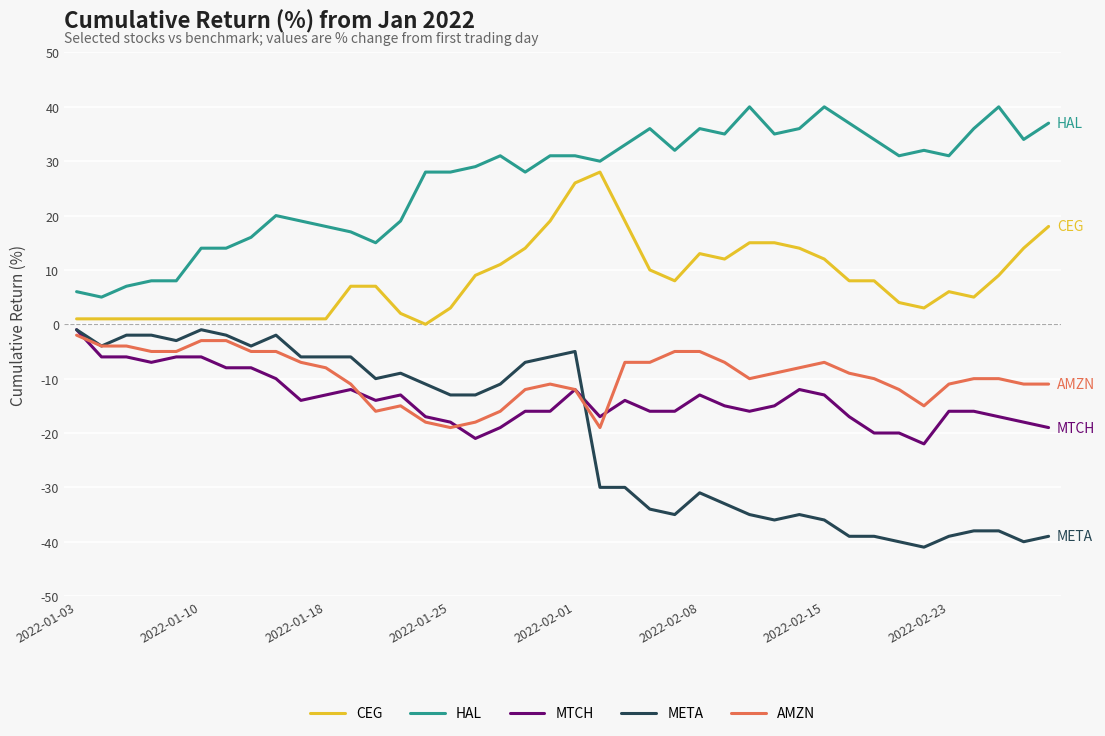

What is the minimum value shown in the chart?

-41